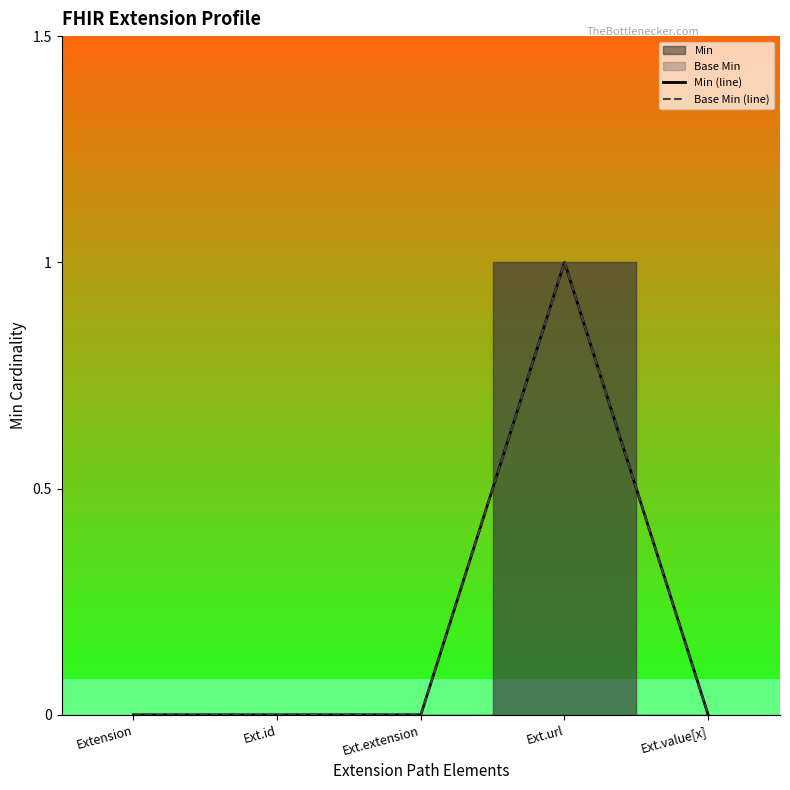

Is it true that Base Min (line) equals 0 at Ext.id?

True